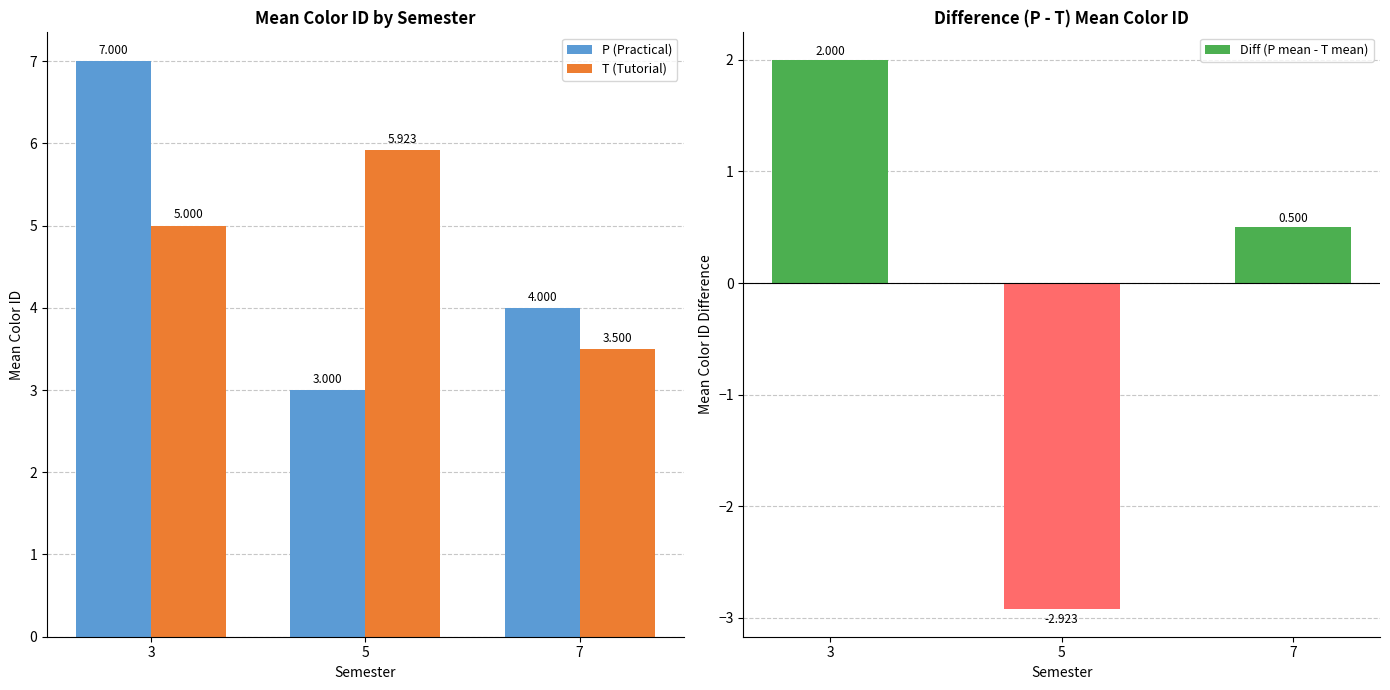

How many values in the P (Practical) series are below 4?

1